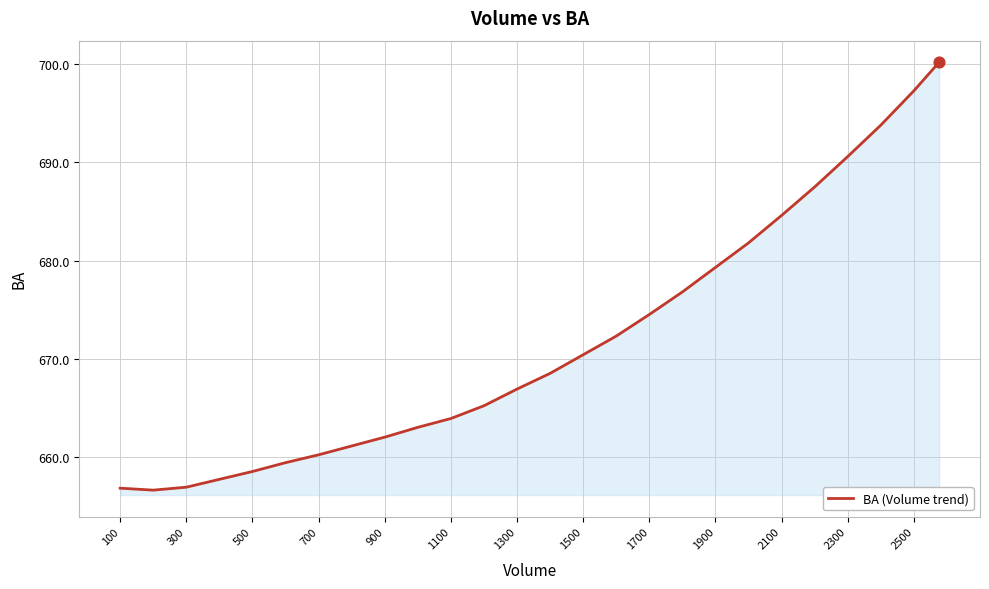

What is the smallest value displayed?

656.6